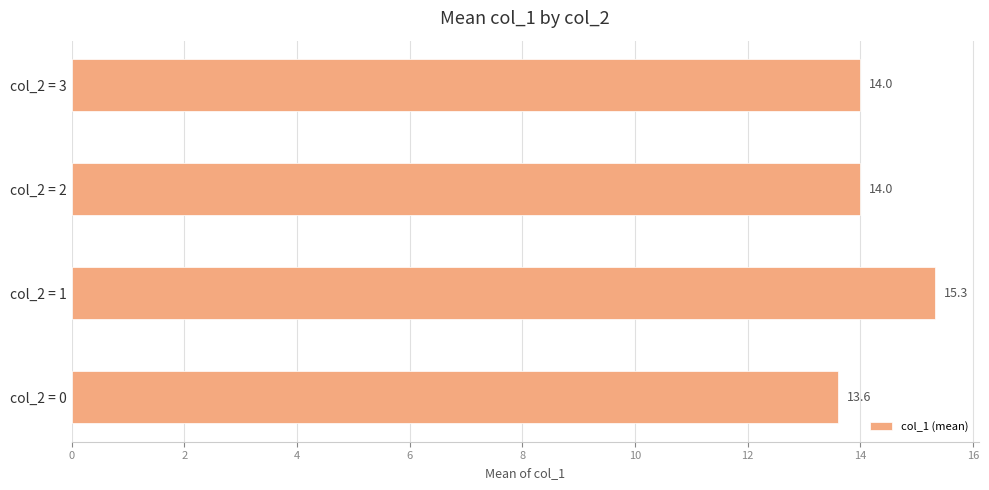

Count the values in the range 14 to 15.

2